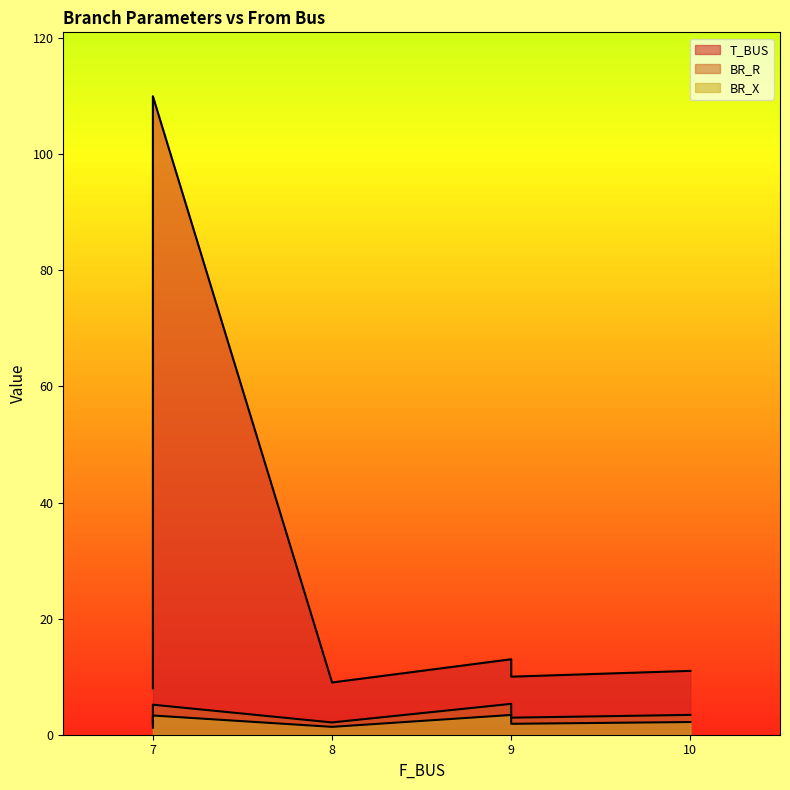

True or false: T_BUS and BR_X intersect in this chart.

False